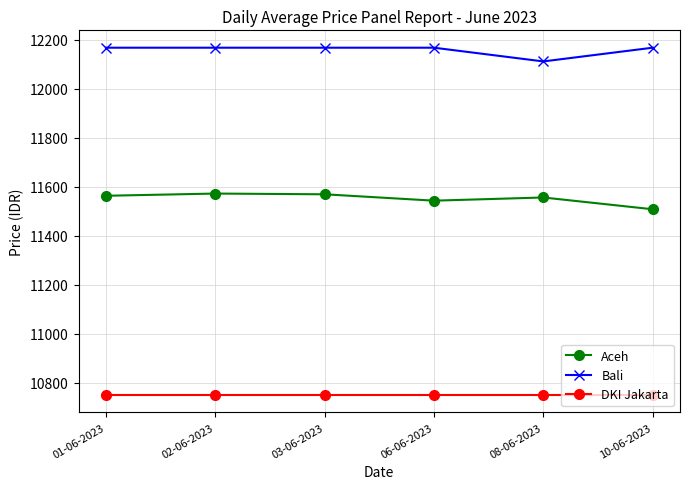

True or false: Aceh and Bali cross at least once.

False